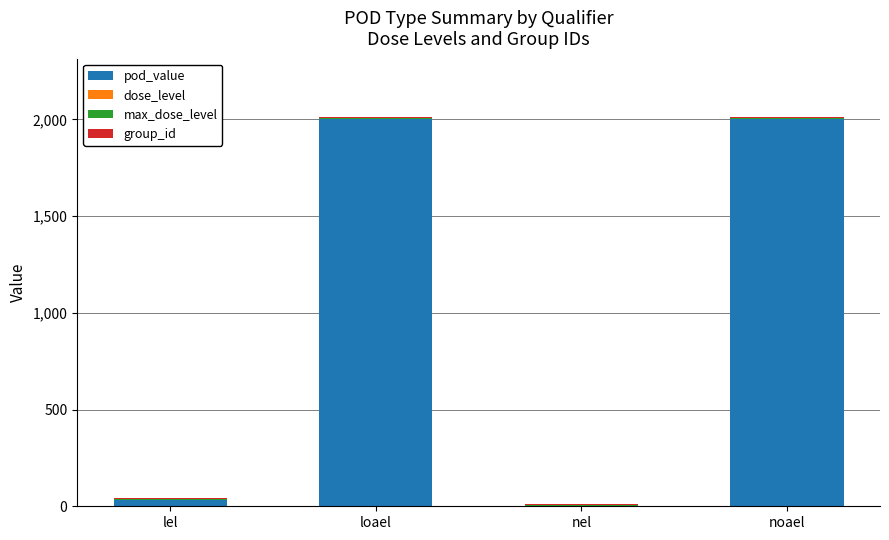

True or false: pod_value has a value of 2000 at noael.

True